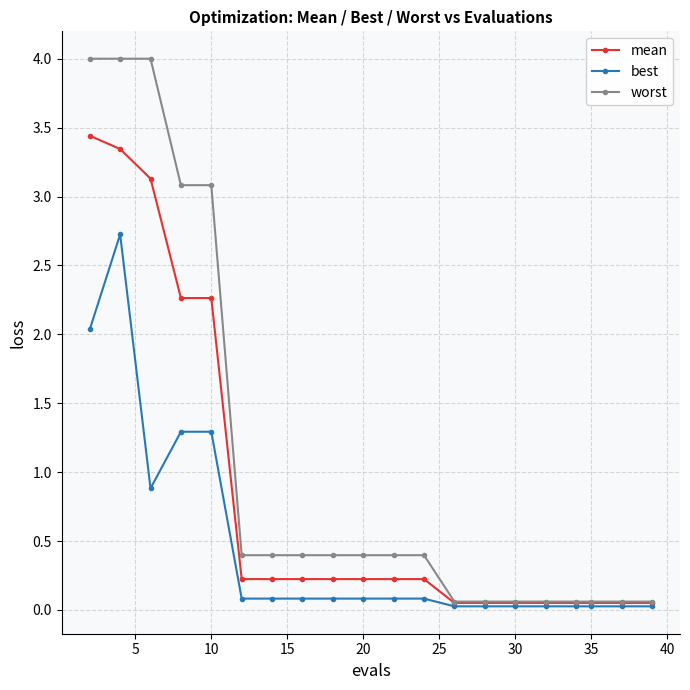

True or false: best has more than 0 interior local peaks.

True